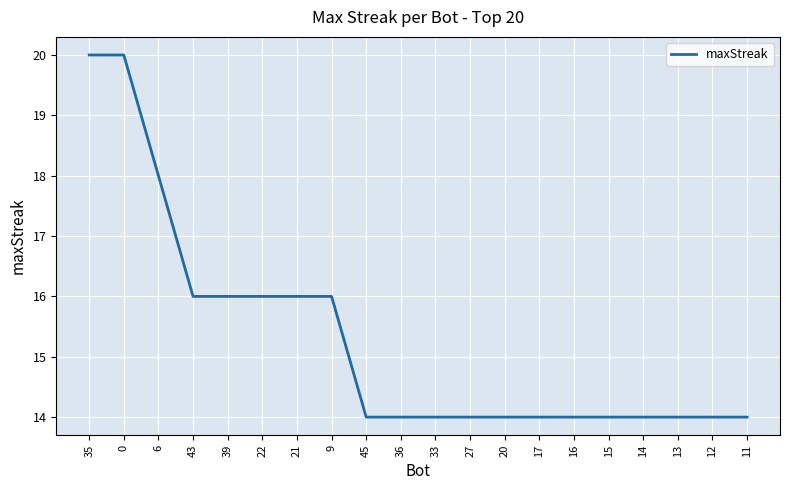

What is the difference between the maximum and minimum values?

6